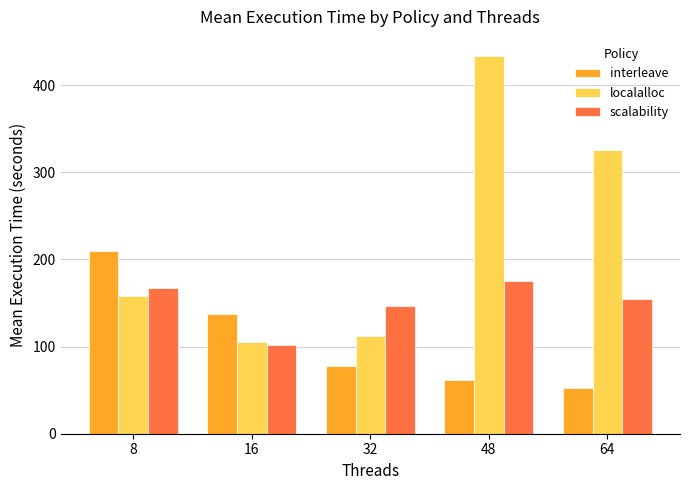

At which label is localalloc closest to 269?

64